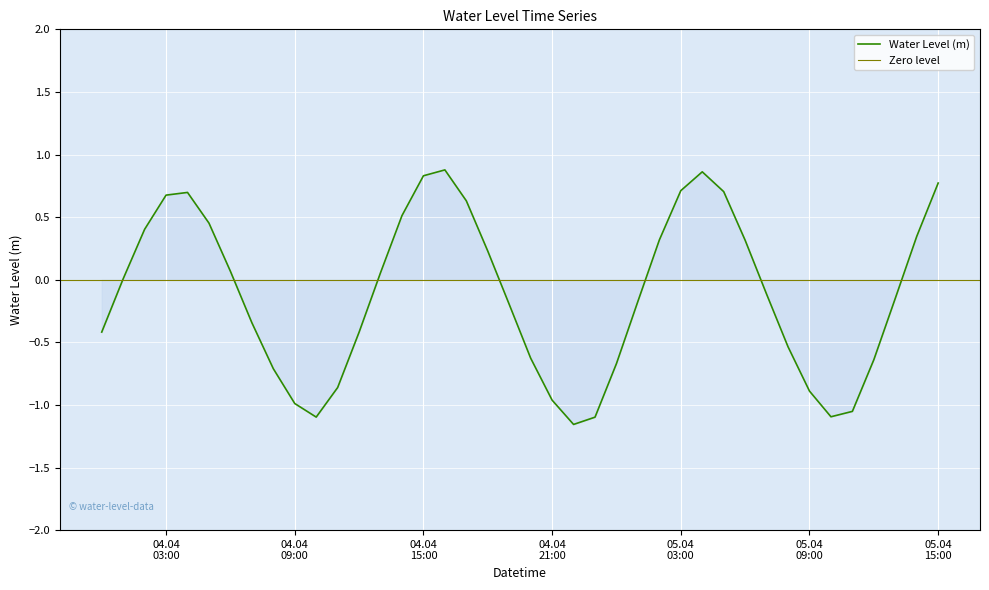

How many values are below zero?

21